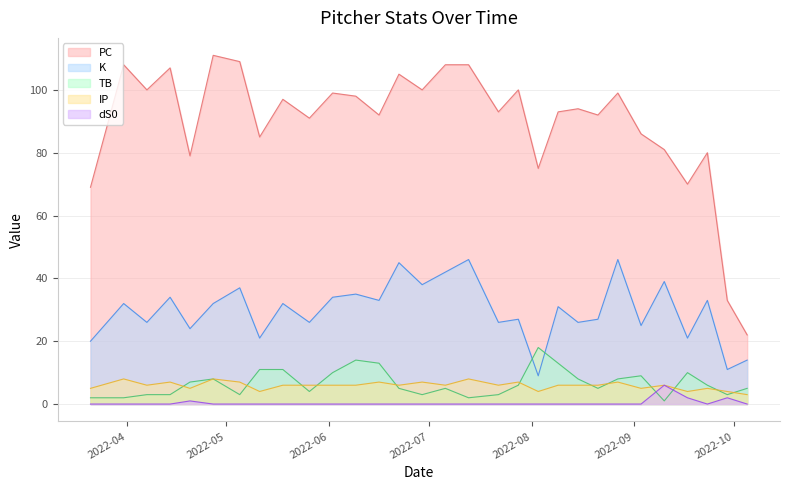

How many lines are shown in the chart?

5